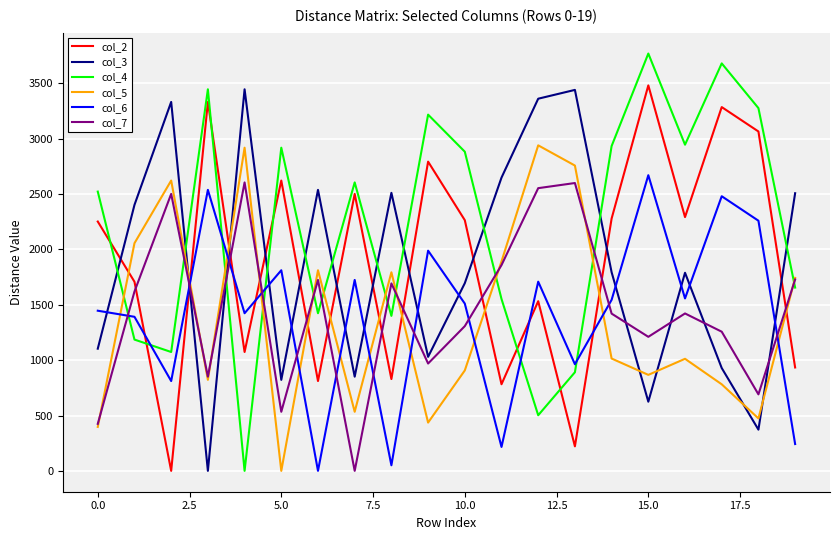

Which series has the largest total across all categories?

col_4